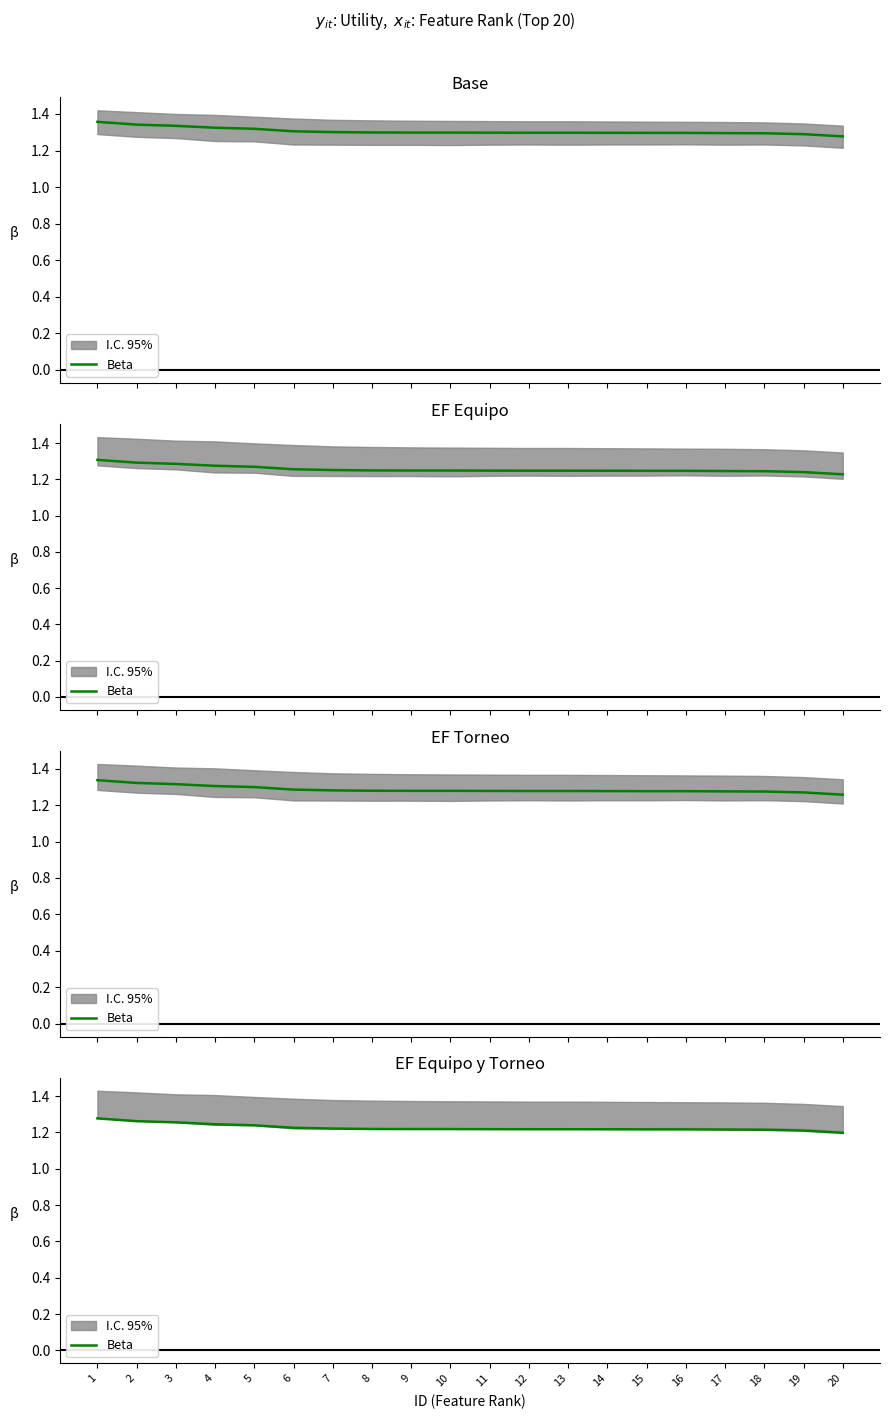

Count the values in the range 1 to 2.

20